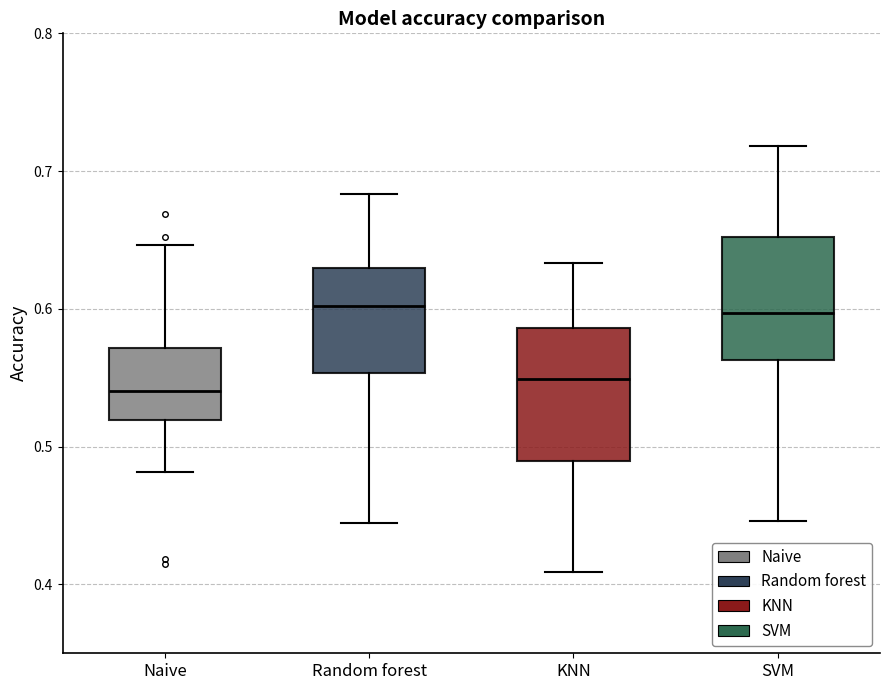

Where is the lower edge of the box for KNN on the y-axis? The values are not printed on the chart, so give them approximately, as read against the axis.

0.49